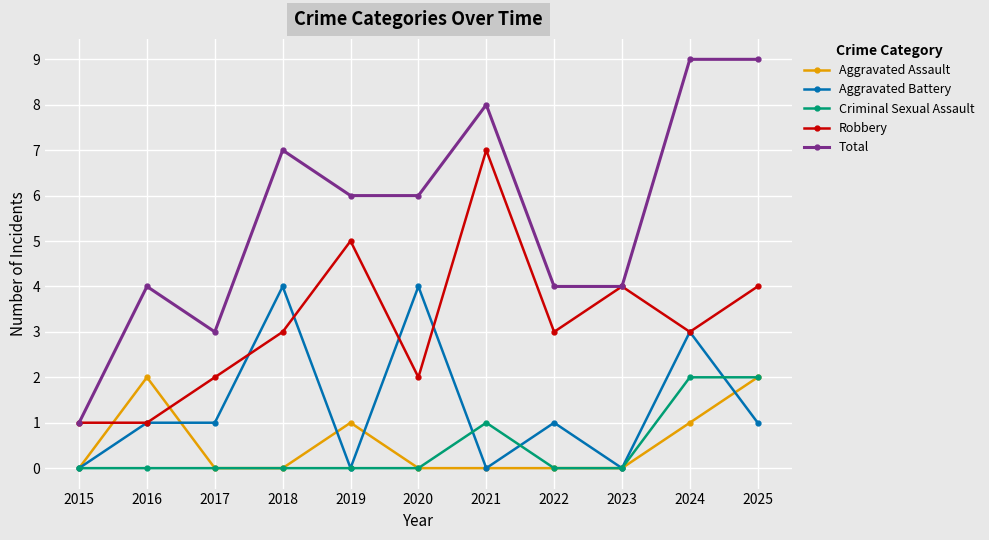

Reading left to right, transcribe all the data shown in this chart.

Aggravated Assault: 0	2	0	0	1	0	0	0	0	1	2
Aggravated Battery: 0	1	1	4	0	4	0	1	0	3	1
Criminal Sexual Assault: 0	0	0	0	0	0	1	0	0	2	2
Robbery: 1	1	2	3	5	2	7	3	4	3	4
Total: 1	4	3	7	6	6	8	4	4	9	9